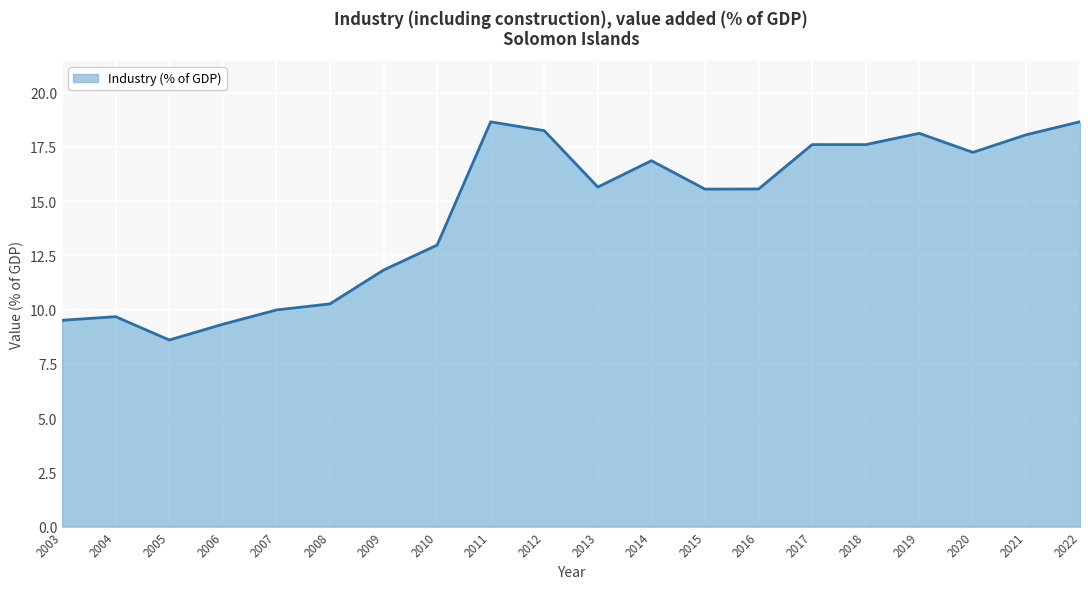

Reading left to right, extract all data points from this chart.

2003=9.5	2004=9.7	2005=8.6	2006=9.3	2007=10.0	2008=10.3	2009=11.8	2010=13.0	2011=18.7	2012=18.2	2013=15.6	2014=16.9	2015=15.6	2016=15.6	2017=17.6	2018=17.6	2019=18.1	2020=17.2	2021=18.1	2022=18.7